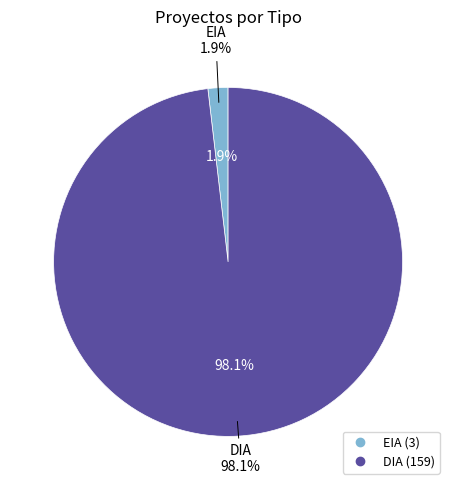

Rank the categories by value from lowest to highest.

EIA, DIA